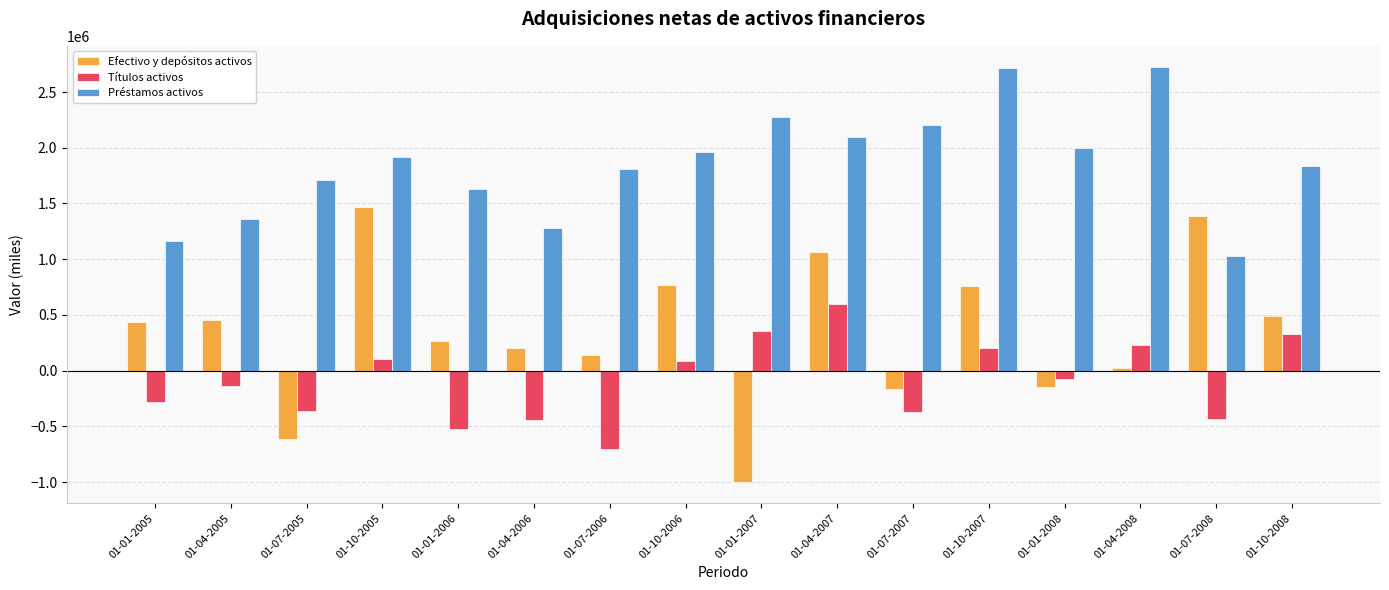

What is the label of the 8th bar from the right?

01-01-2007